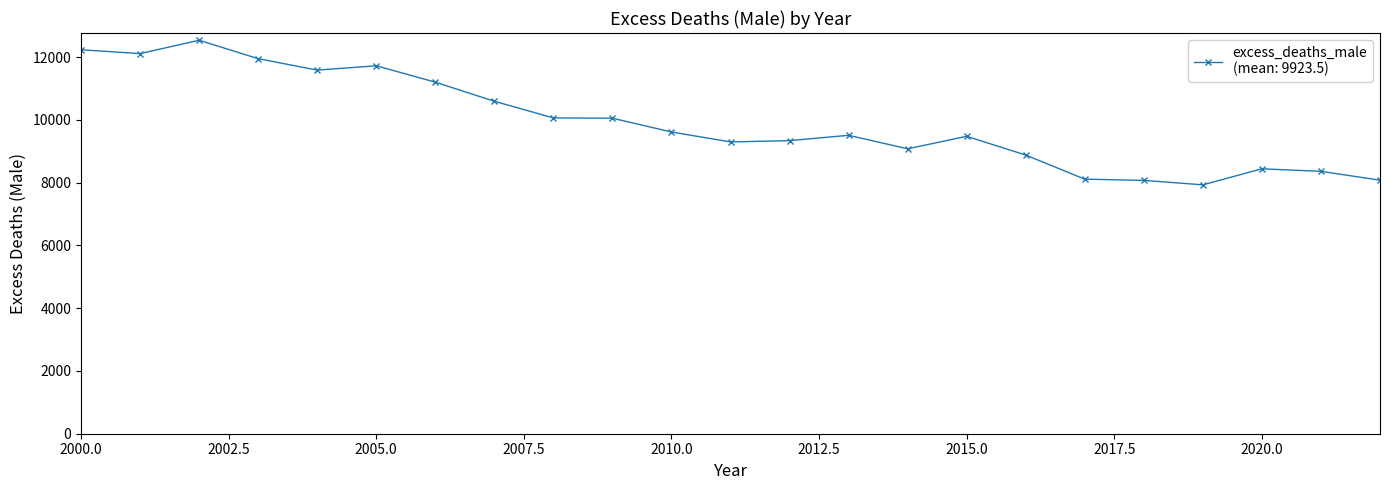

What is the greatest value displayed?

12537.2